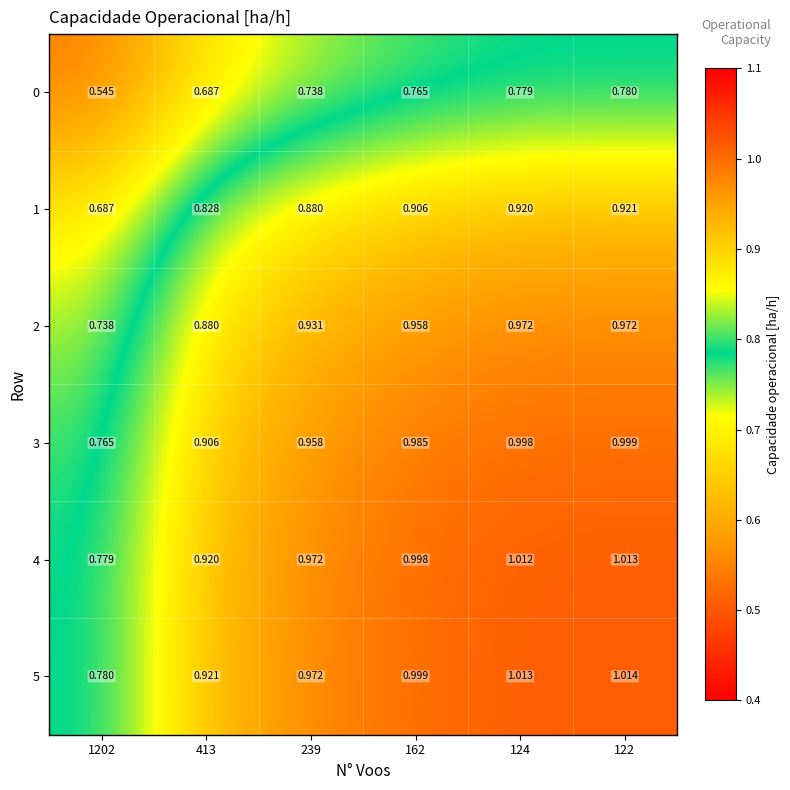

Is the value of 1 at 1202 greater than the value of 3 at 122?

No